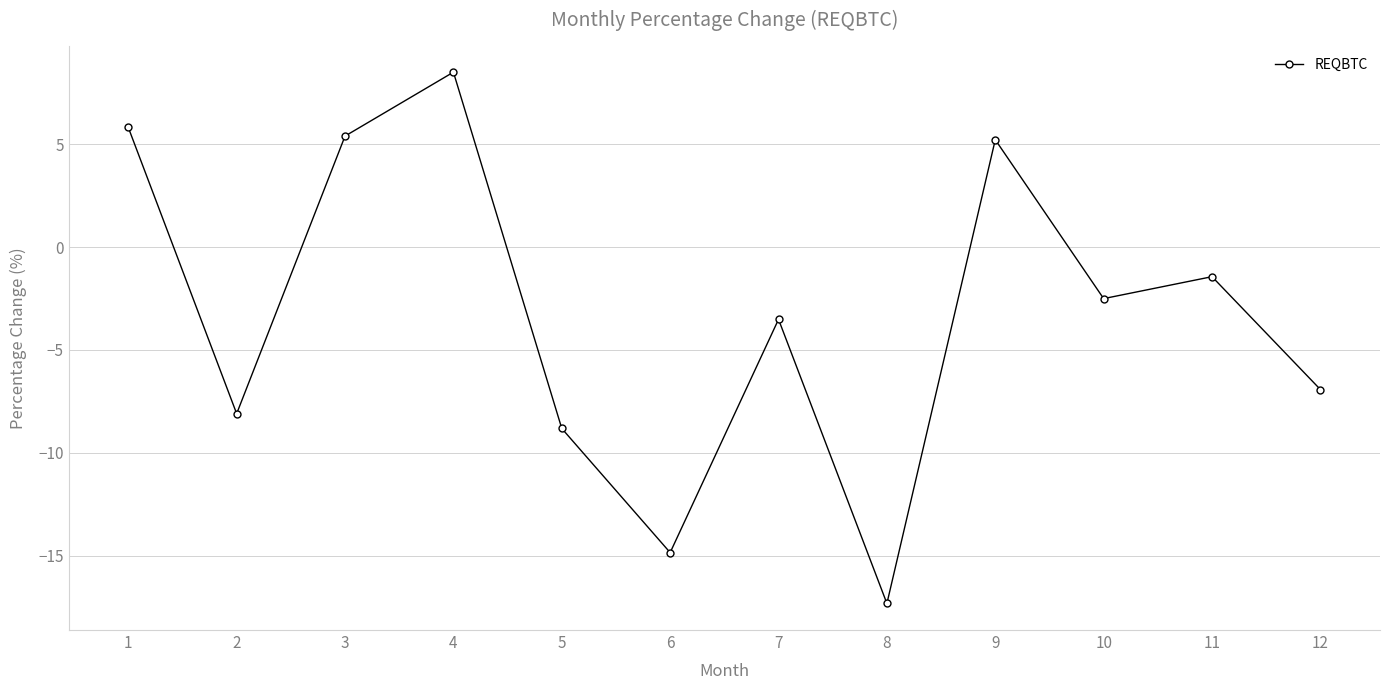

Is this an area chart (filled region under the line)?

No